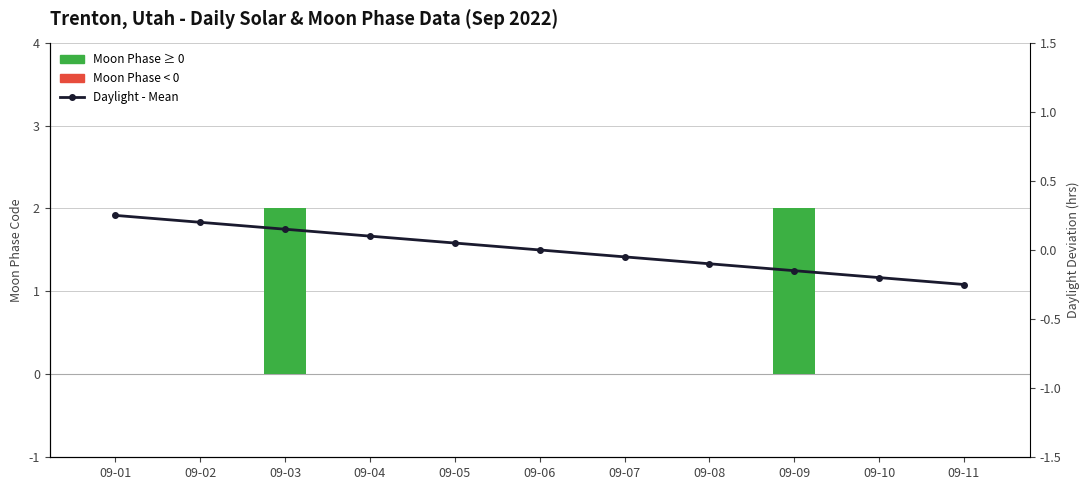

What is the approximate value of Daylight - Mean (hrs) at 09-08?

-0.1